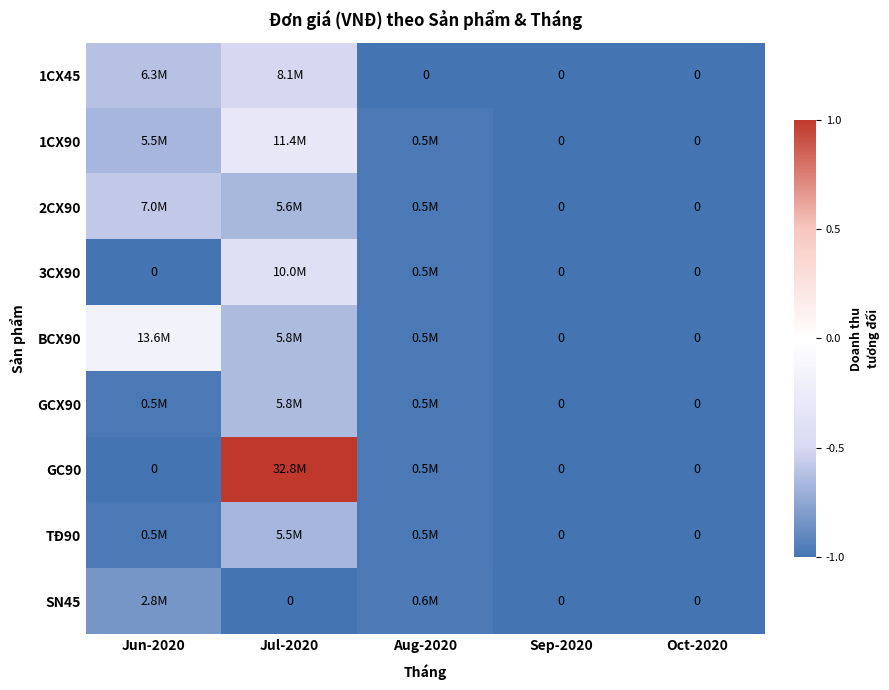

Rank the series at Oct-2020 from lowest to highest value.

1CX45, 1CX90, 2CX90, 3CX90, BCX90, GCX90, GC90, TĐ90, SN45